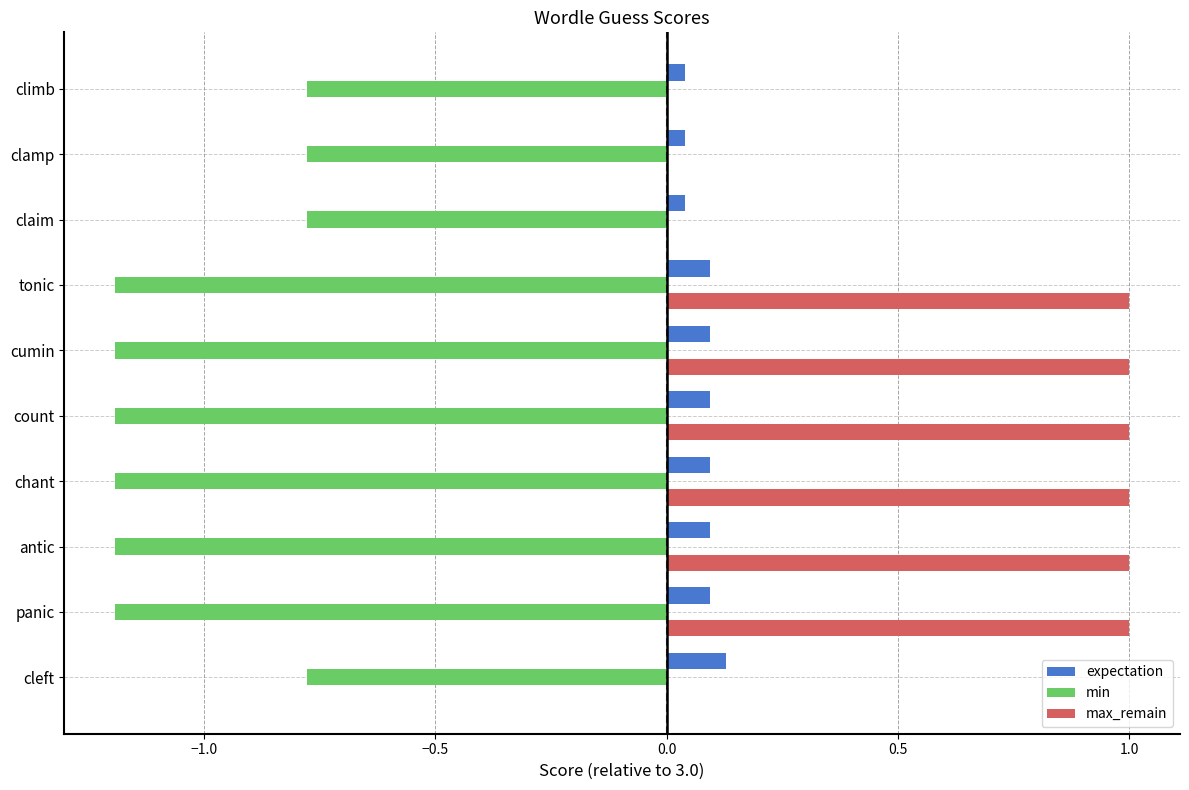

Between tonic and claim, which series saw the biggest shift?

max_remain